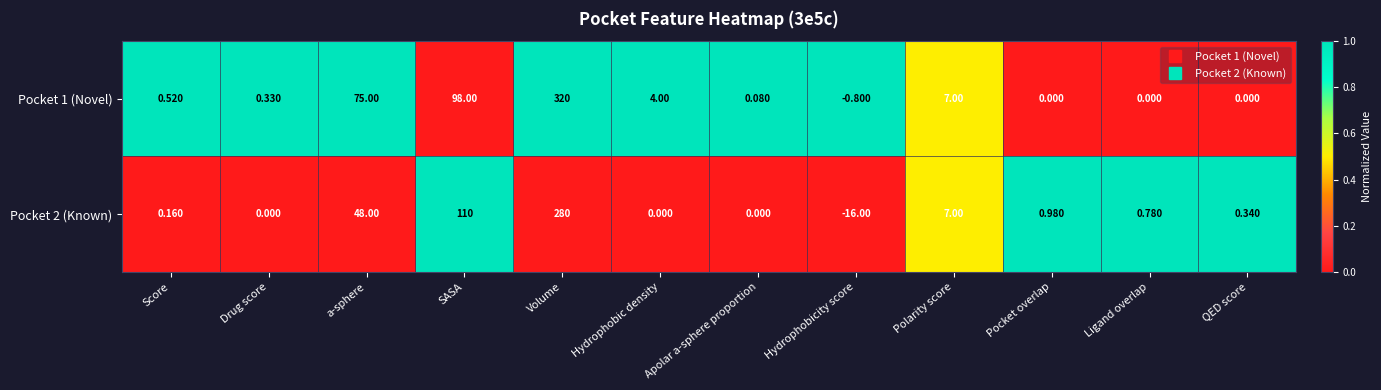

At which category is the sum across all series the highest?

Volume